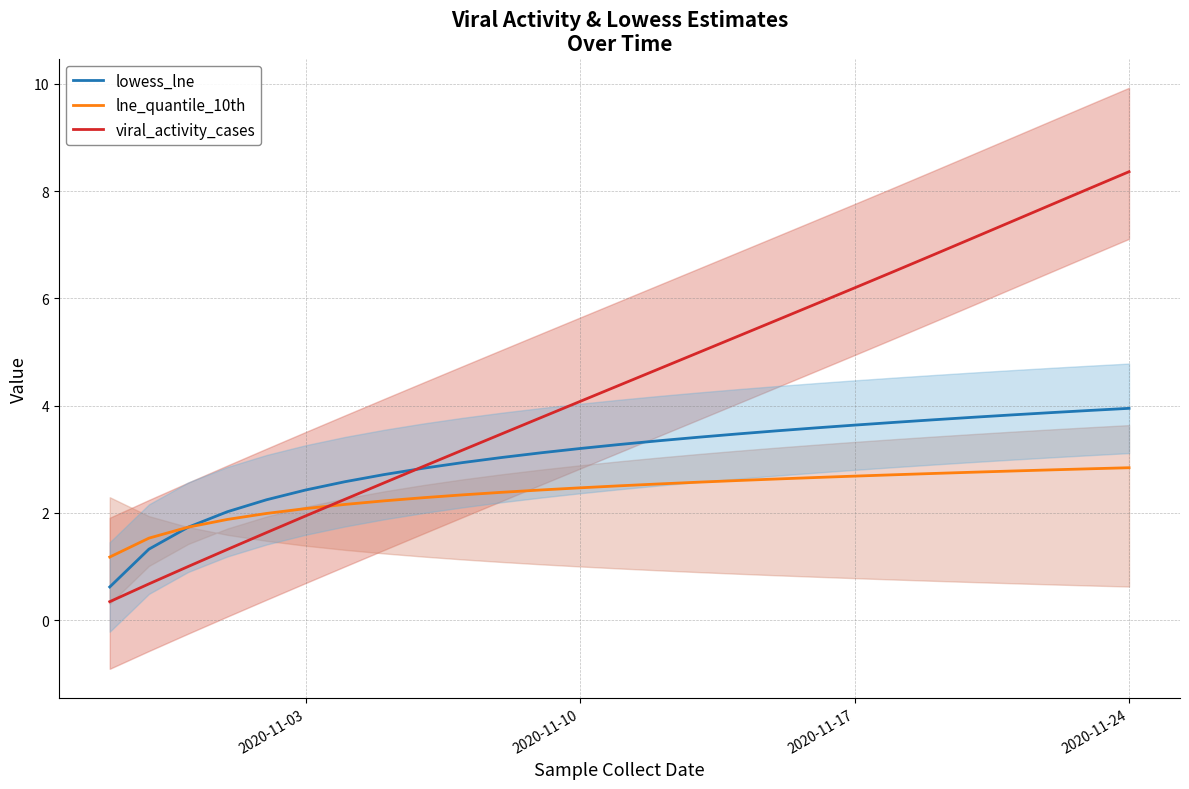

Rank the series by their maximum value, from lowest to highest.

lne_quantile_10th, lowess_lne, viral_activity_cases